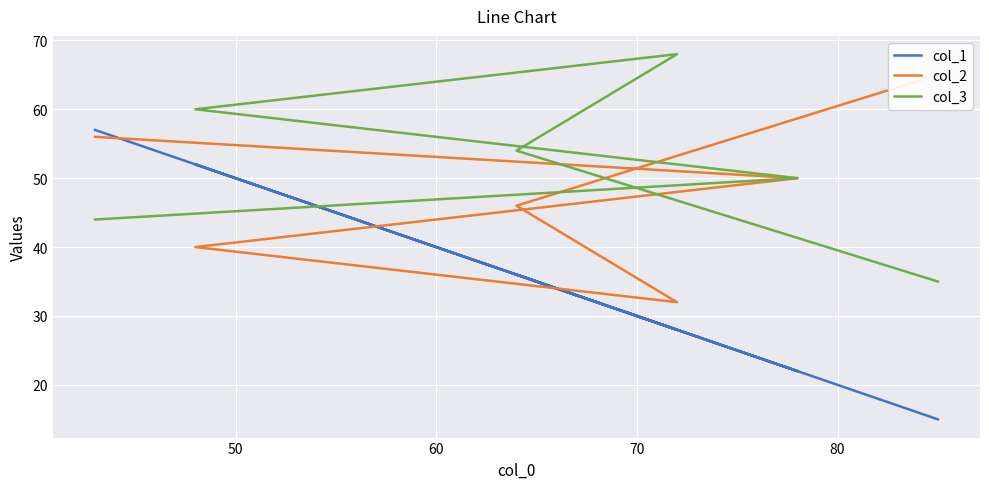

What is the sum of all col_3 values?

311